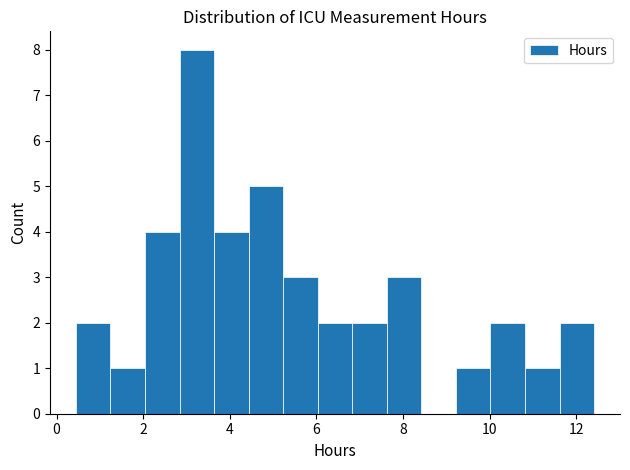

Around what value on the x-axis is the tallest bar? Give the approximate position of its centre, as read against the axis.

3.2